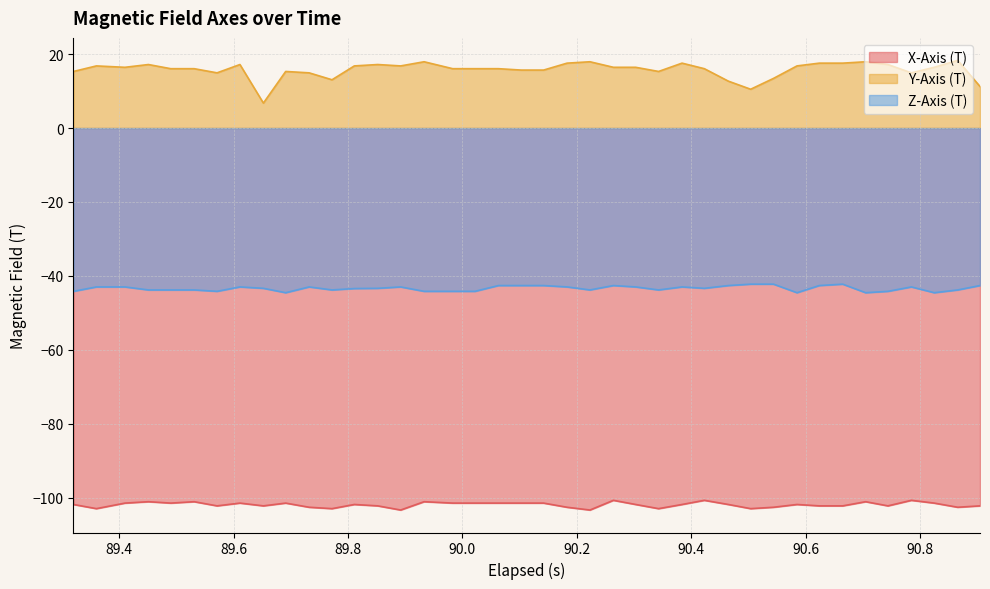

Which series has the widest spread of values?

Y-Axis (T)